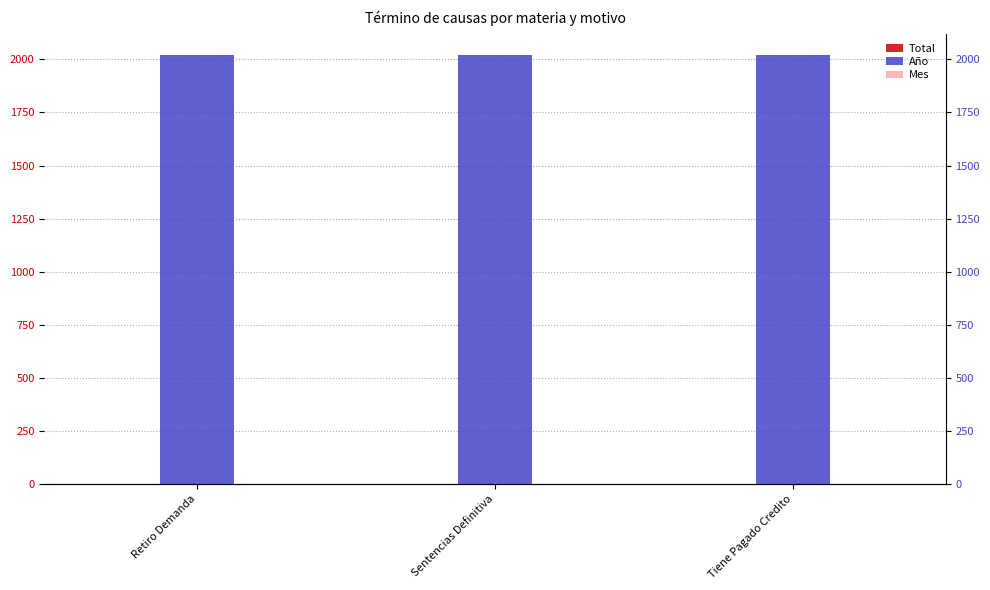

Which series has the largest total across all categories?

Año